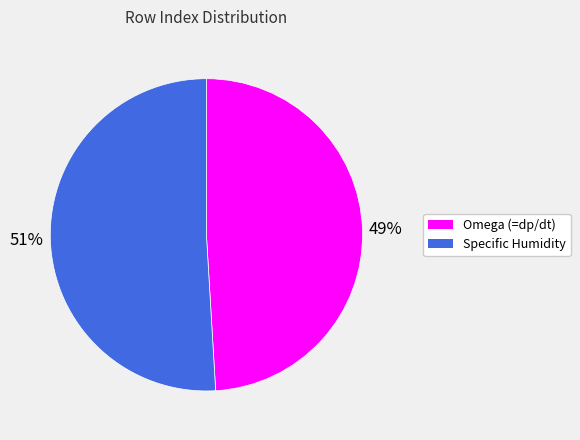

Which category has the smallest portion of the pie?

Omega (=dp/dt)